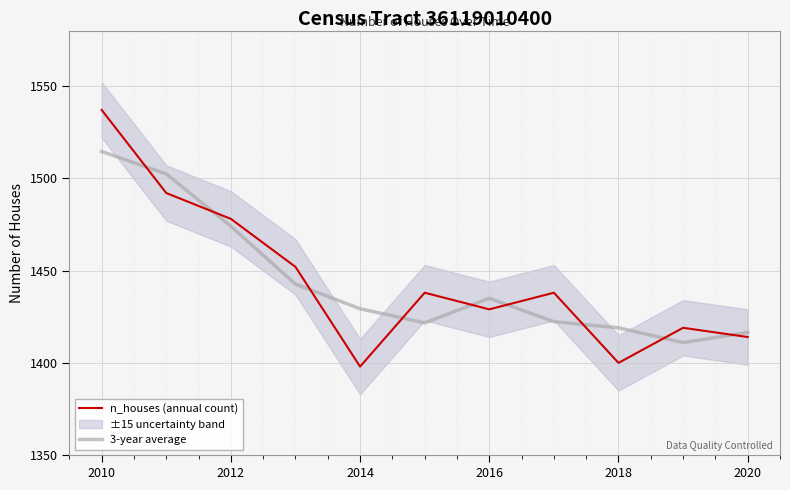

True or false: 3-year average has a value of 2317.2 at 2018.

False